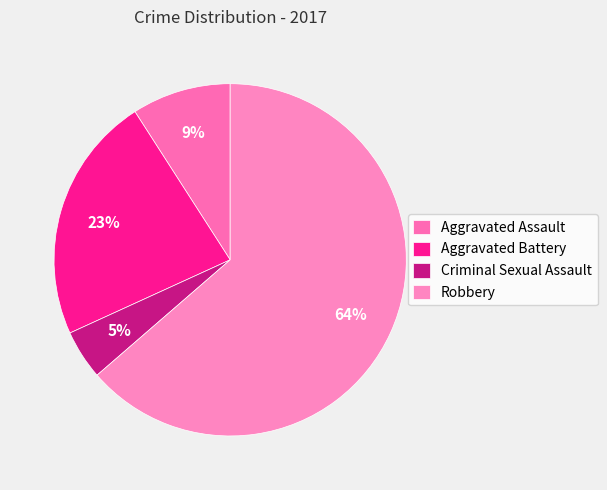

To the nearest percent, what is the difference between the Aggravated Battery and Aggravated Assault slice percentages?

14%